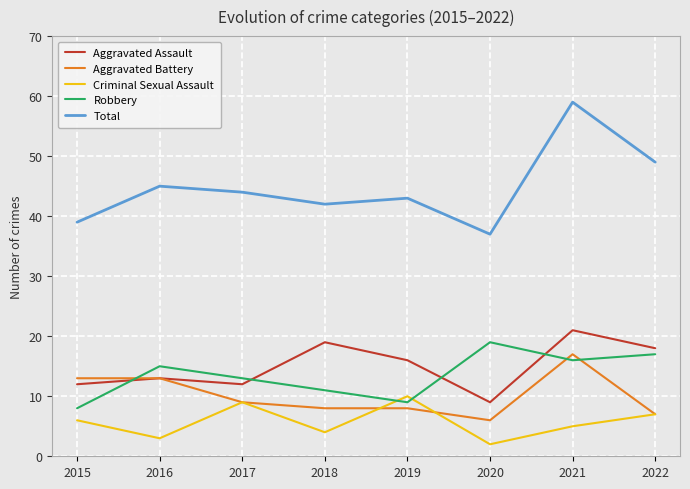

What is the sum of the Total values at 2017 and 2015?

83